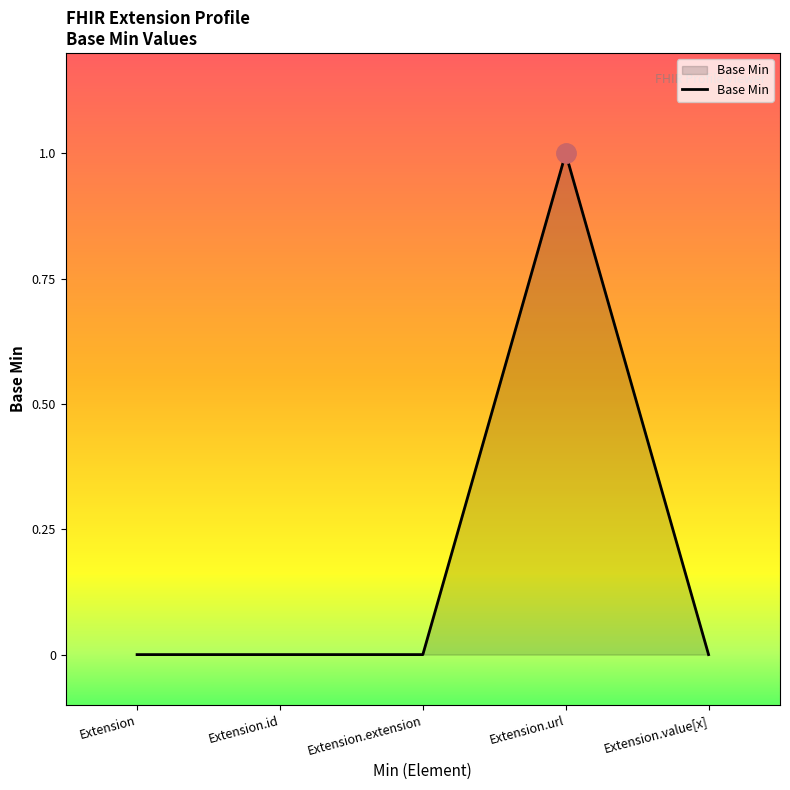

What position from the left is Extension.url?

4